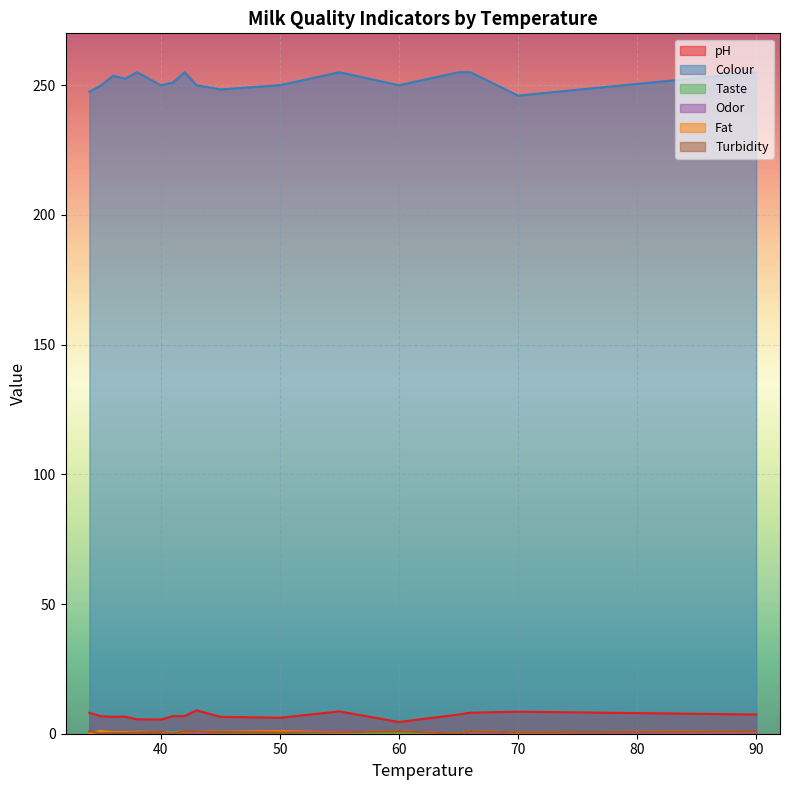

At which label is Taste closest to 0?

36